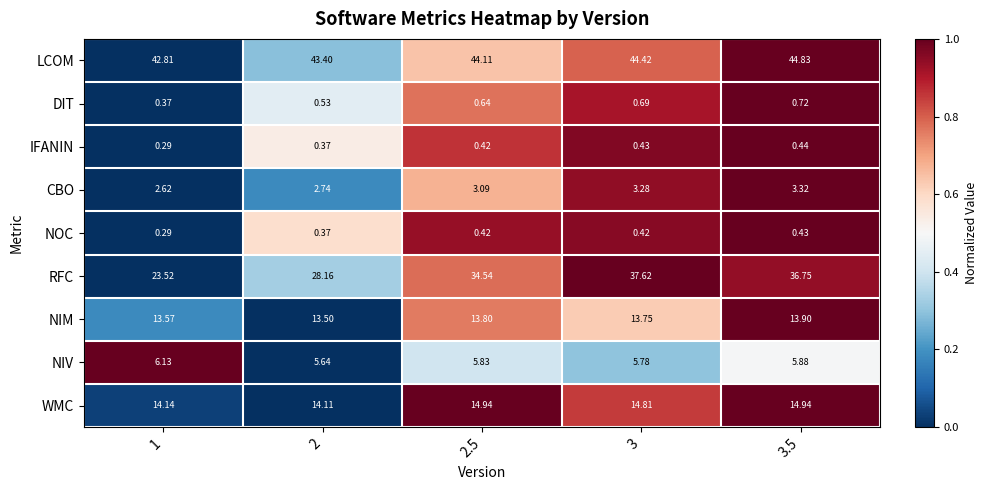

Is the value of IFANIN at 1 greater than the value of RFC at 2?

No